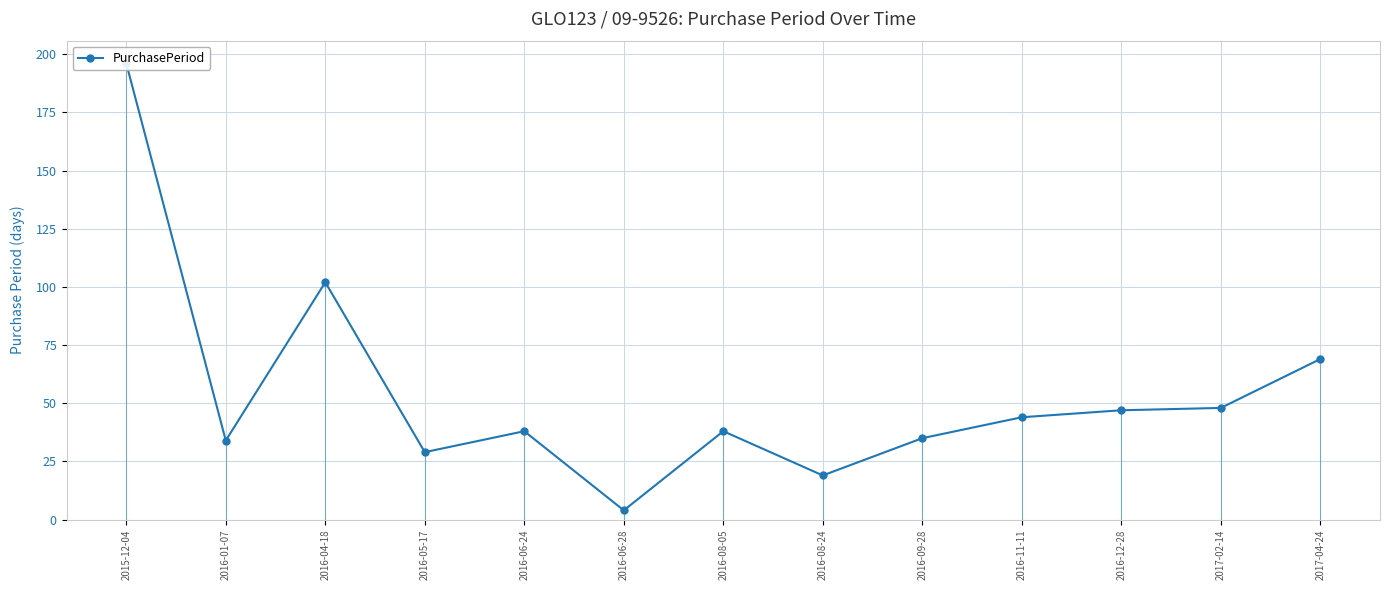

What position from the right is 2016-01-07?

12